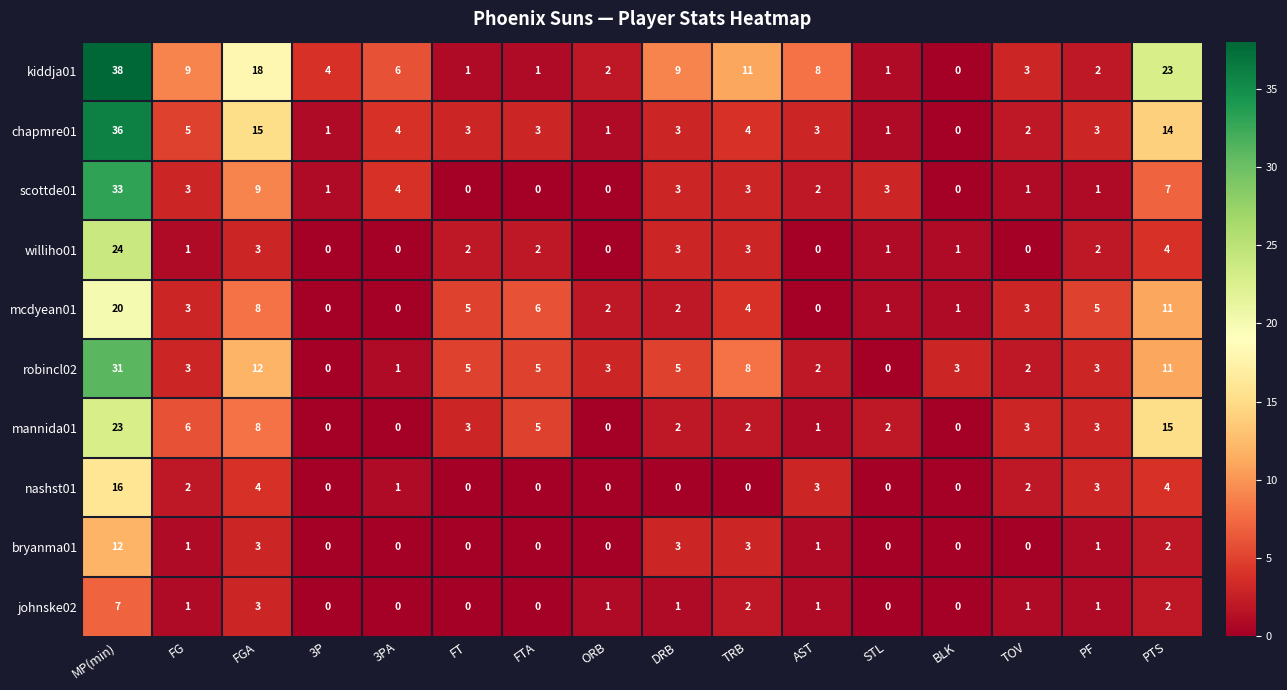

Rank the series by their maximum value, from highest to lowest.

kiddja01, chapmre01, scottde01, robincl02, williho01, mannida01, mcdyean01, nashst01, bryanma01, johnske02